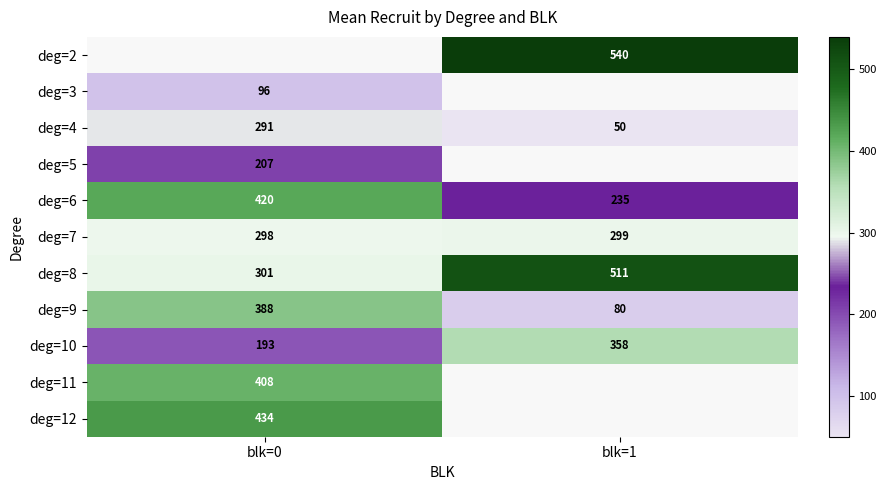

At which label is deg=8 closest to 405?

blk=0